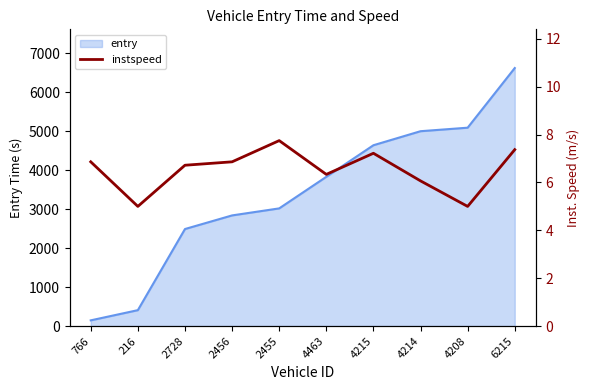

What is the difference between the second highest and minimum values?

2.4